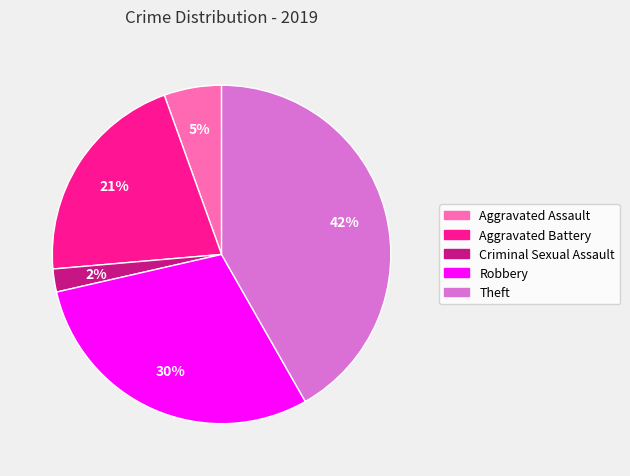

To the nearest percent, what portion does Aggravated Assault represent?

5%